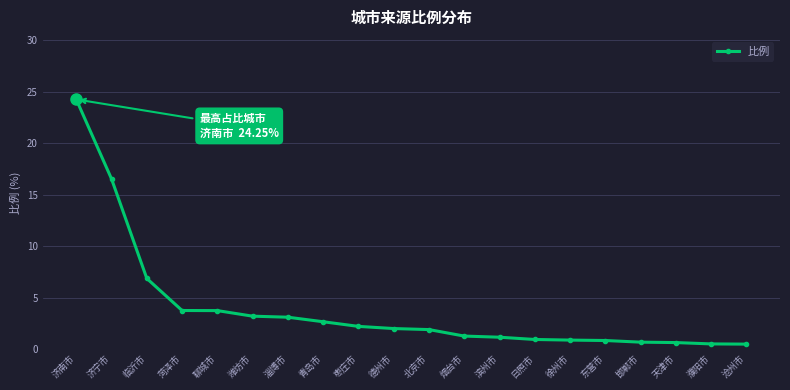

What is the average value?

3.9